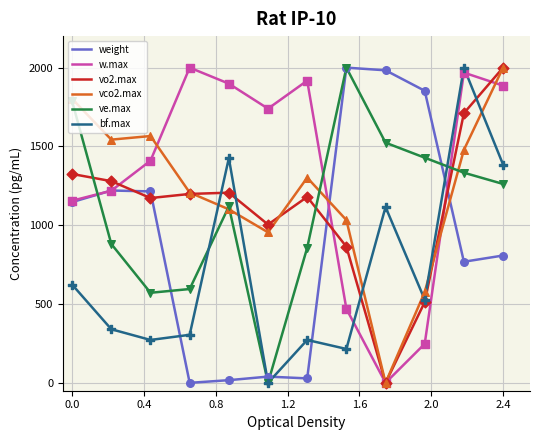

Which series has the largest total across all categories?

w.max